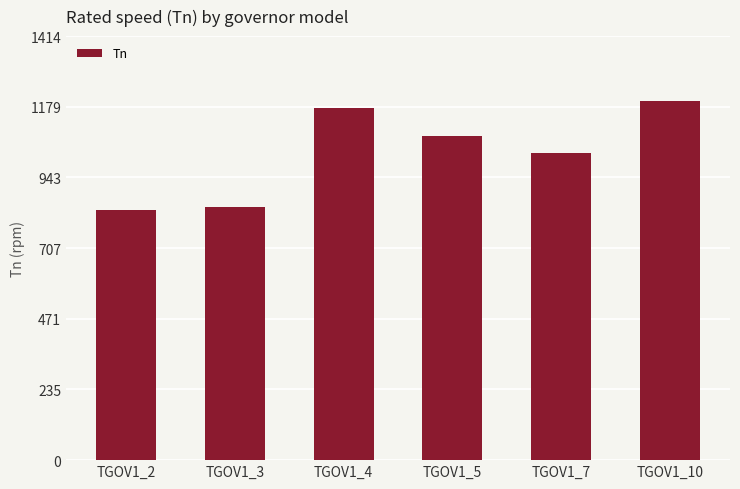

Where is the data nearest to the value 1017?

TGOV1_7